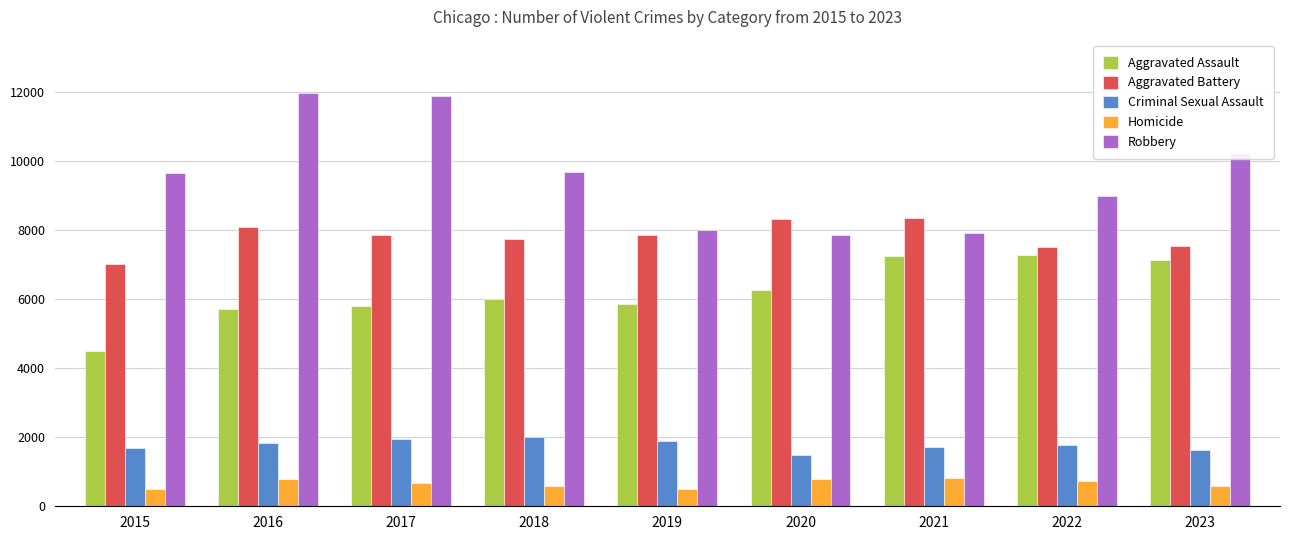

Which series changed the most between 2020 and 2022?

Robbery